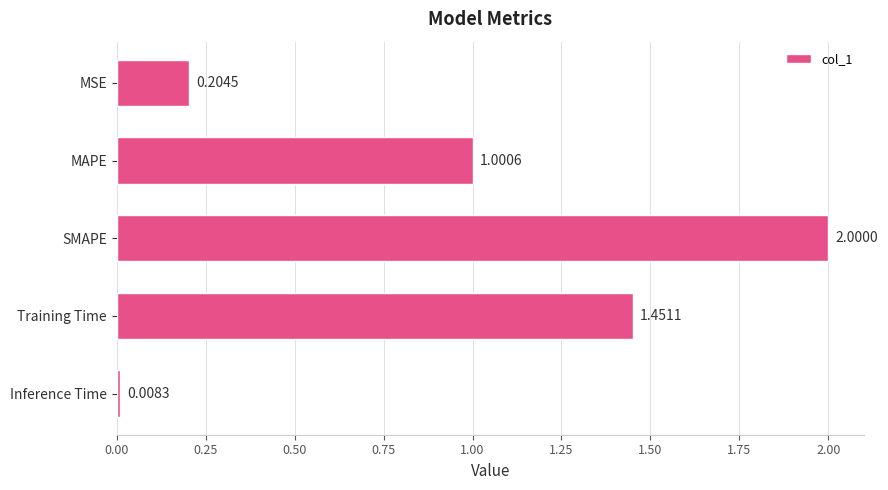

What is the label of the 2nd bar from the bottom?

Training Time